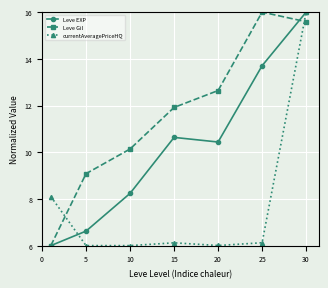

After their last crossing, which series has the higher values: currentAveragePriceHQ or Leve Gil?

currentAveragePriceHQ